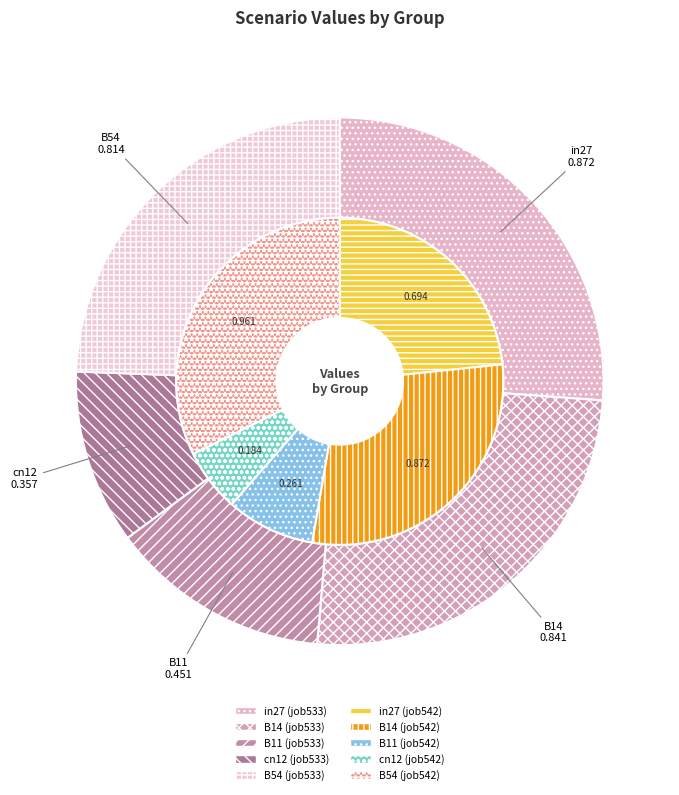

To the nearest percent, what portion does B54 represent?

24%